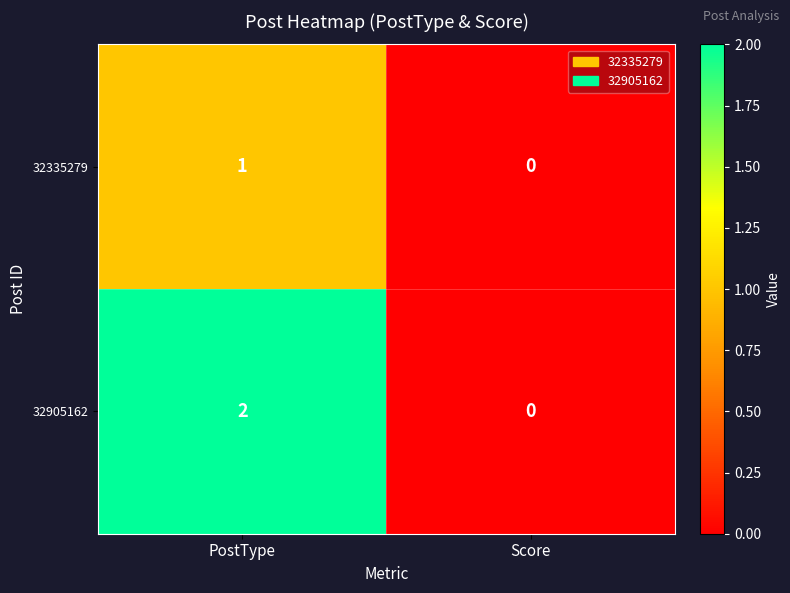

At which category is the sum across all series the highest?

PostType